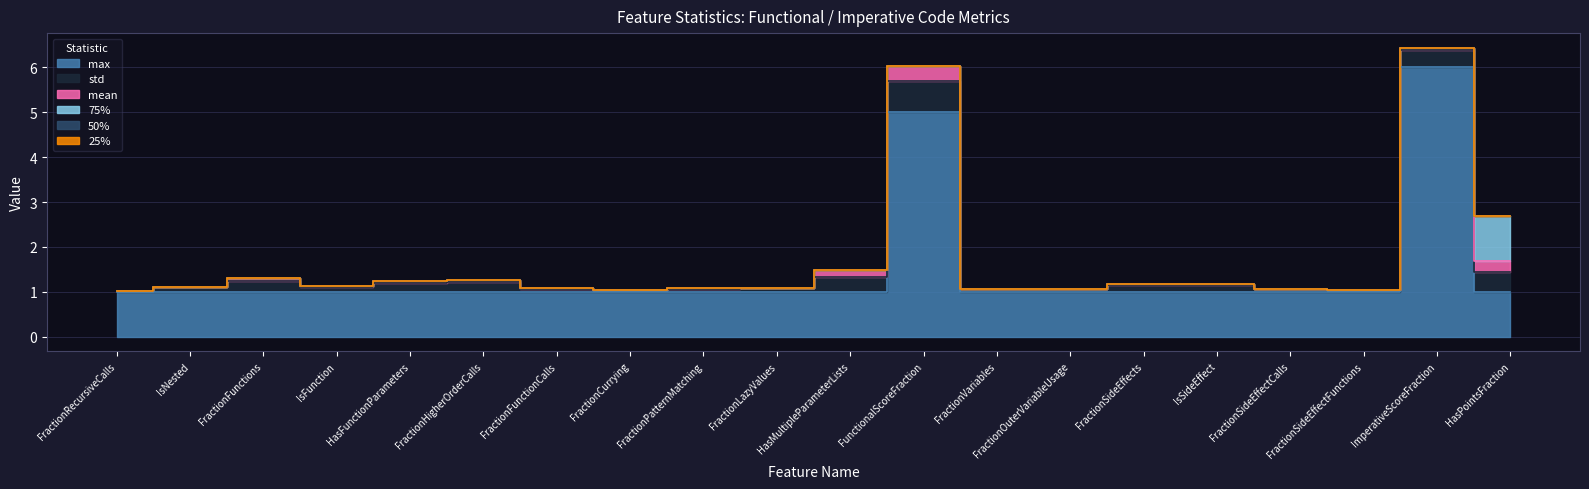

Count the 75% values in the range 0 to 1.

20